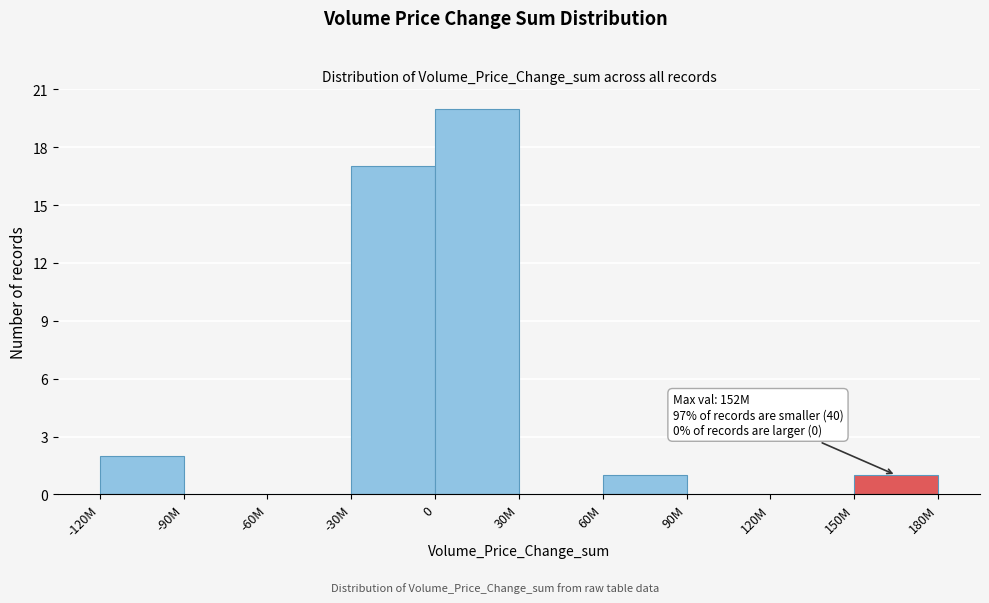

Reading left to right, extract all data points from this chart.

-120M=2	-90M=0	-60M=0	-30M=17	0=20	30M=0	60M=1	90M=0	120M=0	150M=1